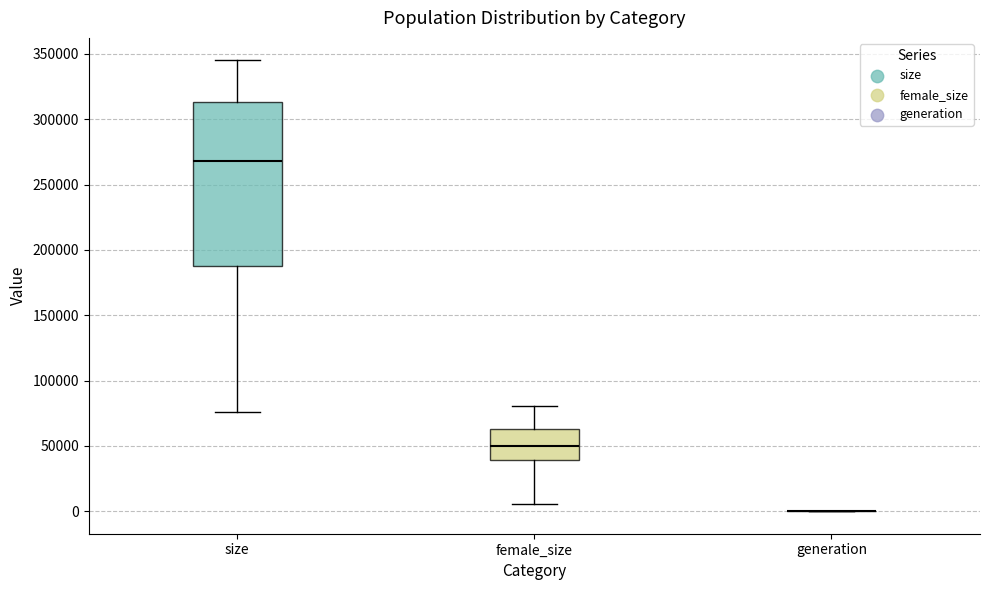

Which box is the tallest, from its lower edge to its upper edge?

size